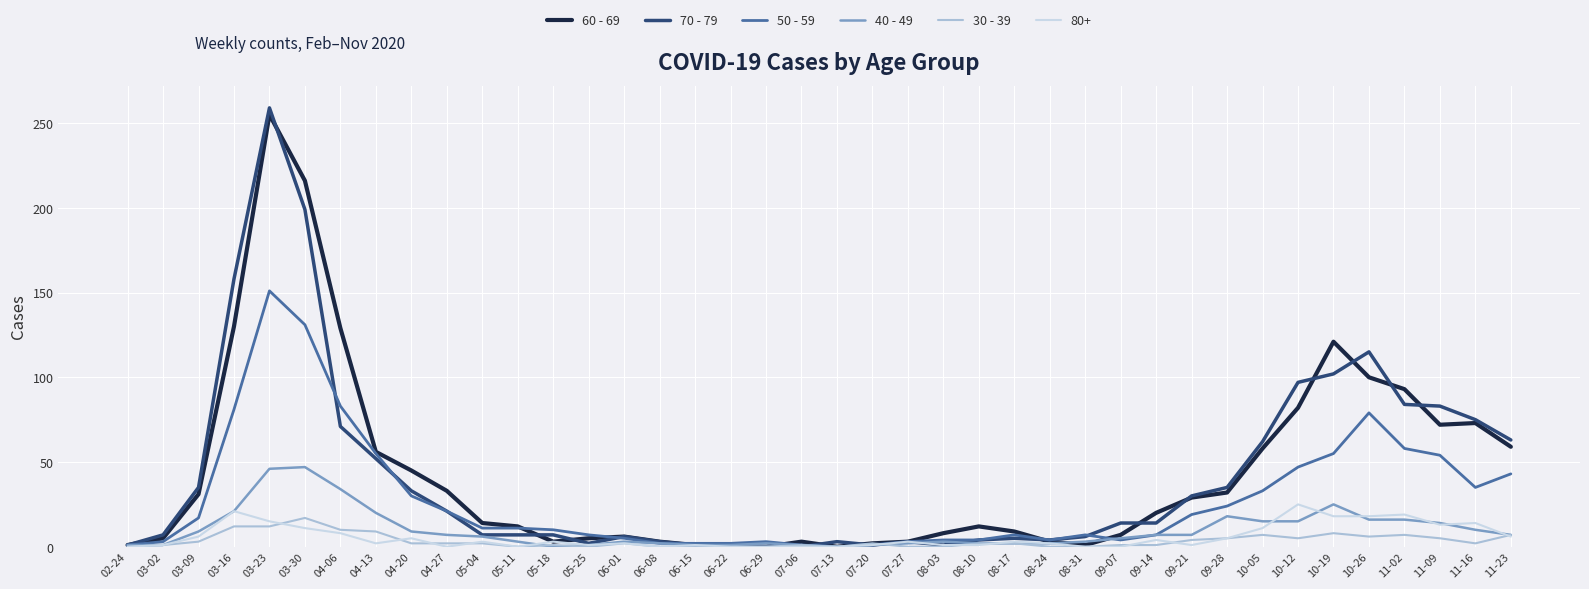

Which series has the largest range (max minus min)?

70 - 79